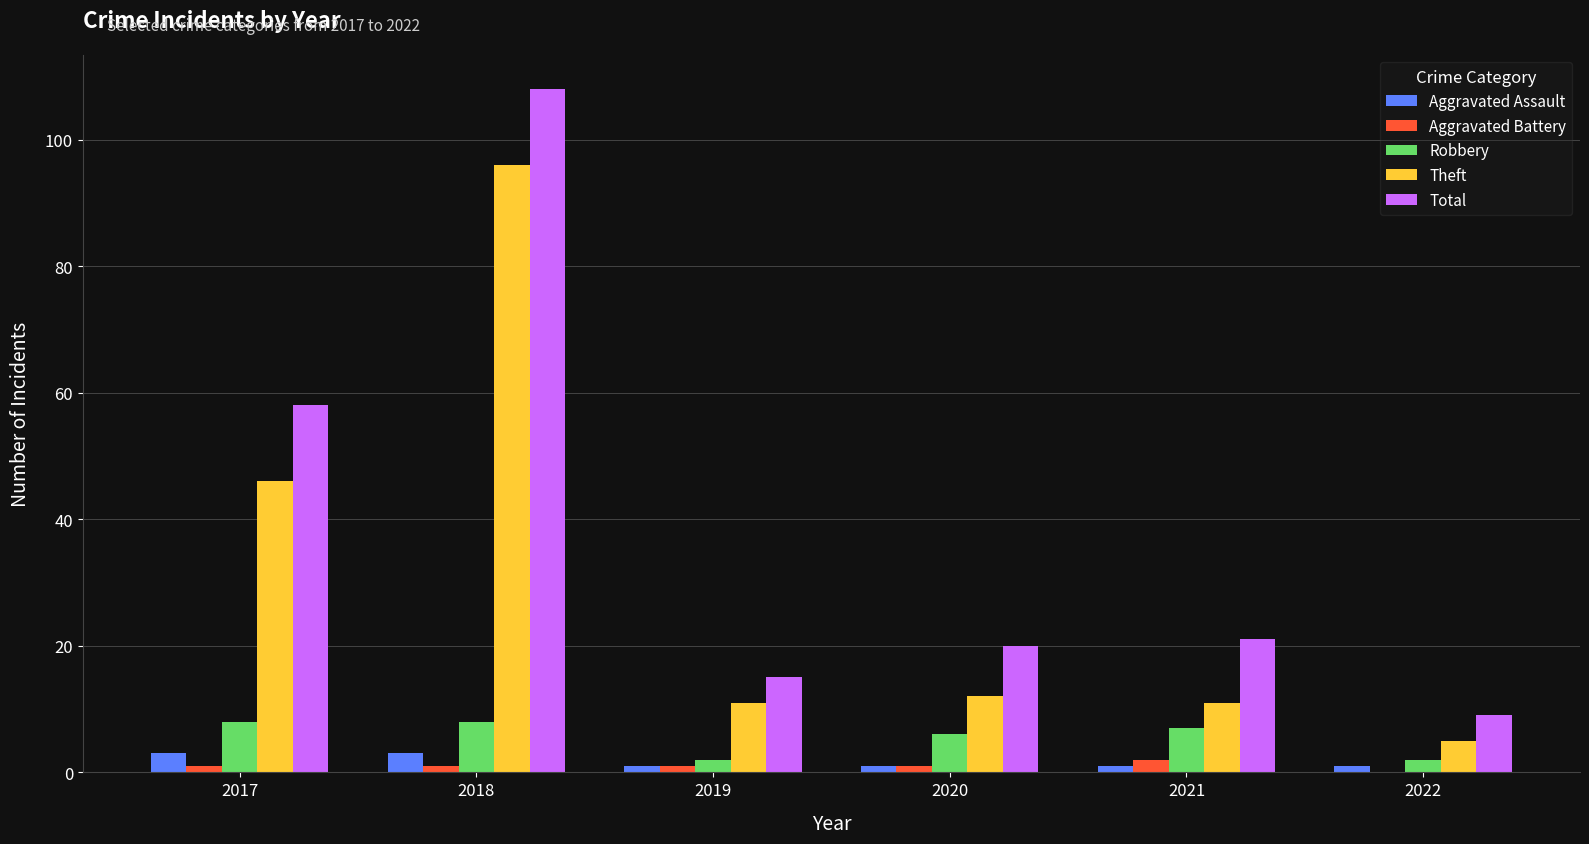

Does the chart contain stacked bars?

No